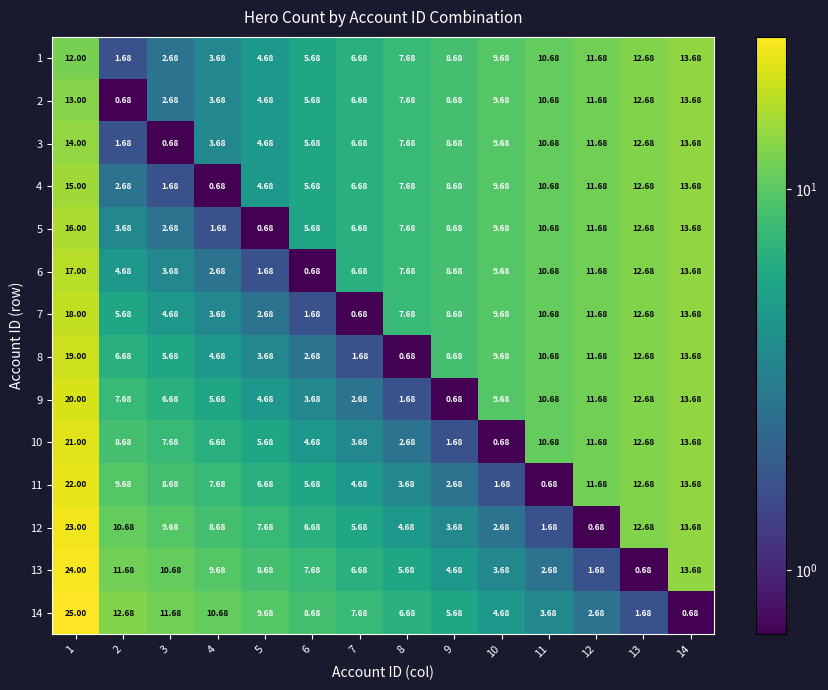

Is the value of 7 at 9 greater than the value of 2 at 6?

Yes